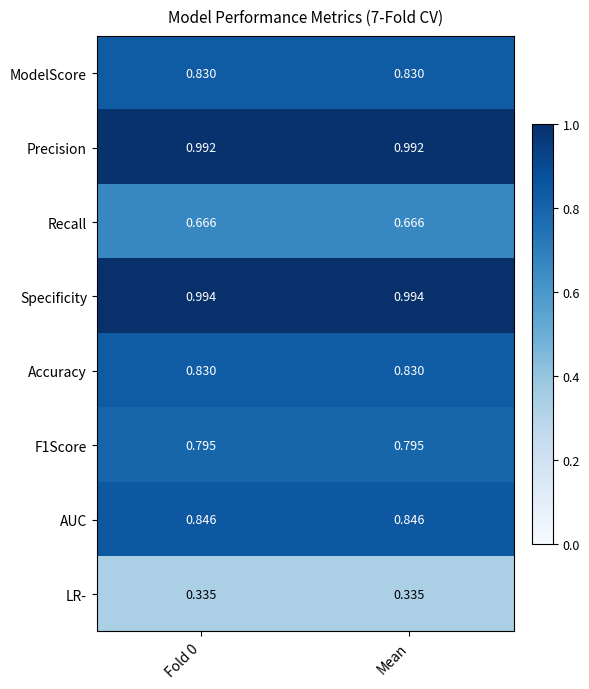

Which series has the largest total across all categories?

Specificity